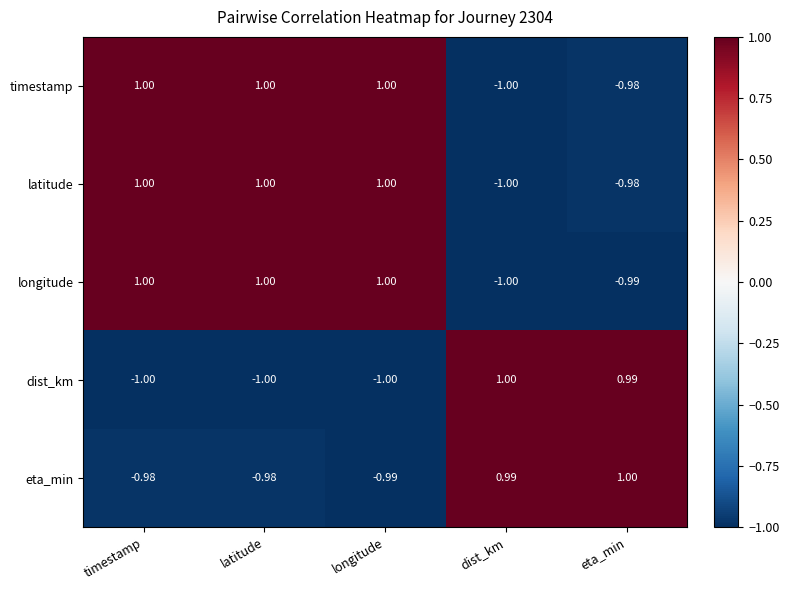

At which label does dist_km reach its peak?

dist_km